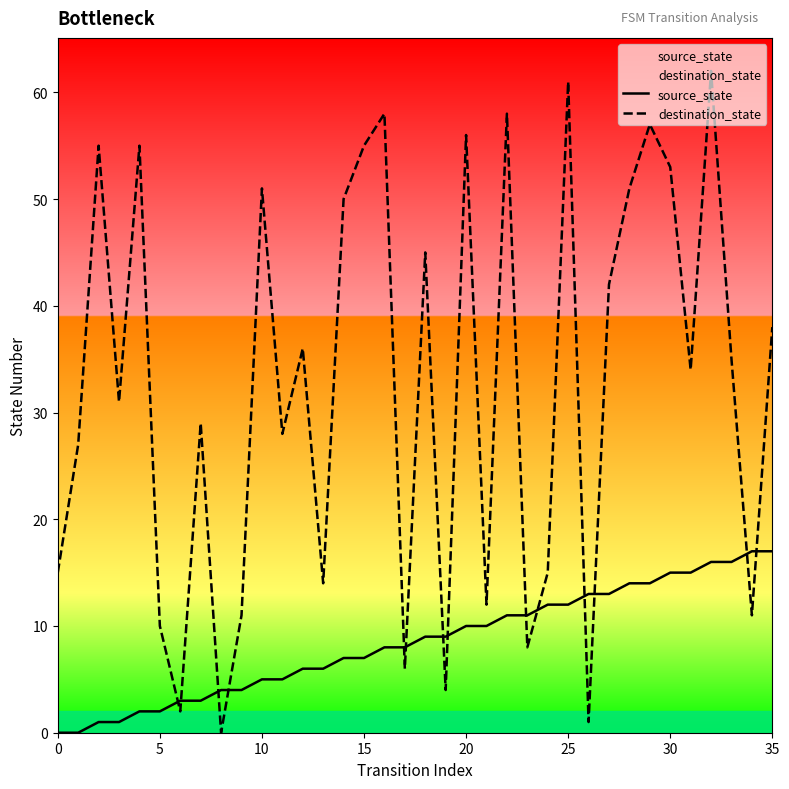

Which series has the largest total across all categories?

destination_state